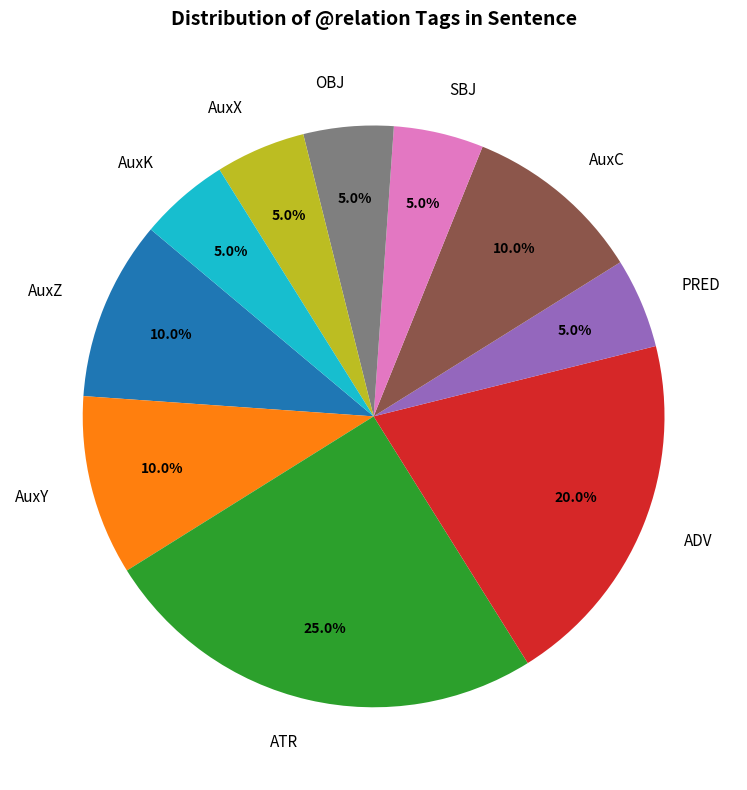

Between PRED and AuxY, which is larger?

AuxY